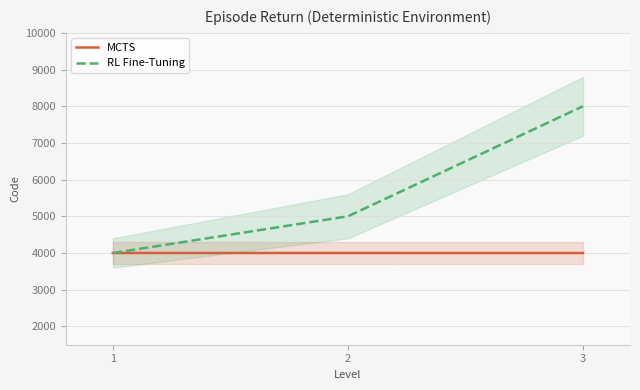

Is the value of RL Fine-Tuning at 2 greater than the value of MCTS at 3?

Yes